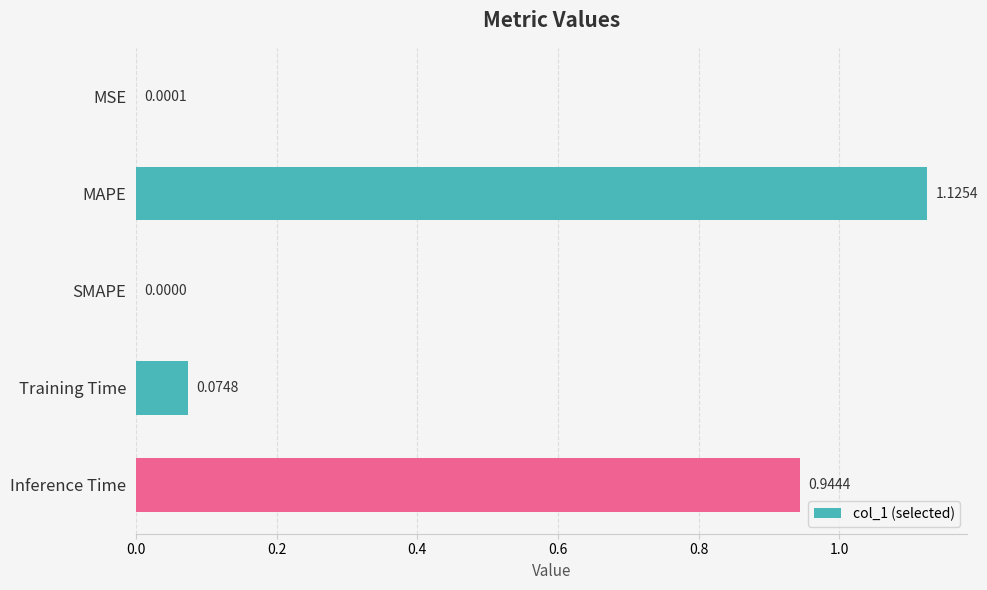

Which category has the highest value across all series?

MAPE